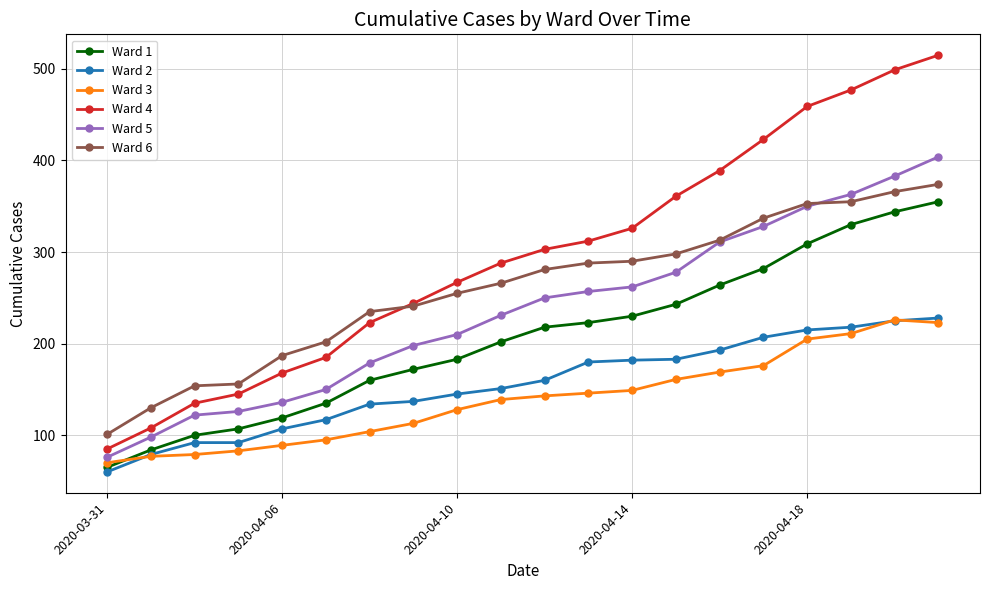

At how many categories does at least one series exceed 438?

4